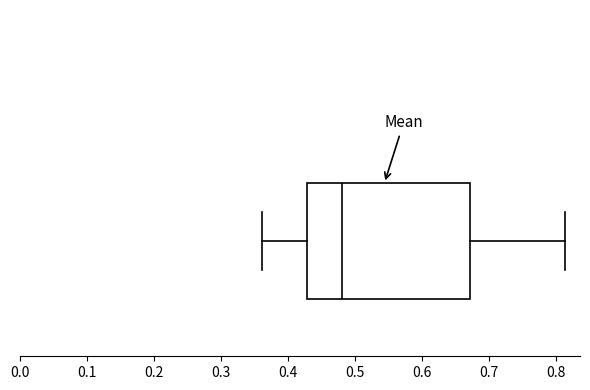

Transcribe this box plot: give where the median line is, the range the box spans, and where the two whiskers end, as read against the x-axis. The values are not printed on the chart, so give them approximately, as read against the axis.

median 0.48, box 0.43 to 0.67, whiskers 0.36 to 0.81